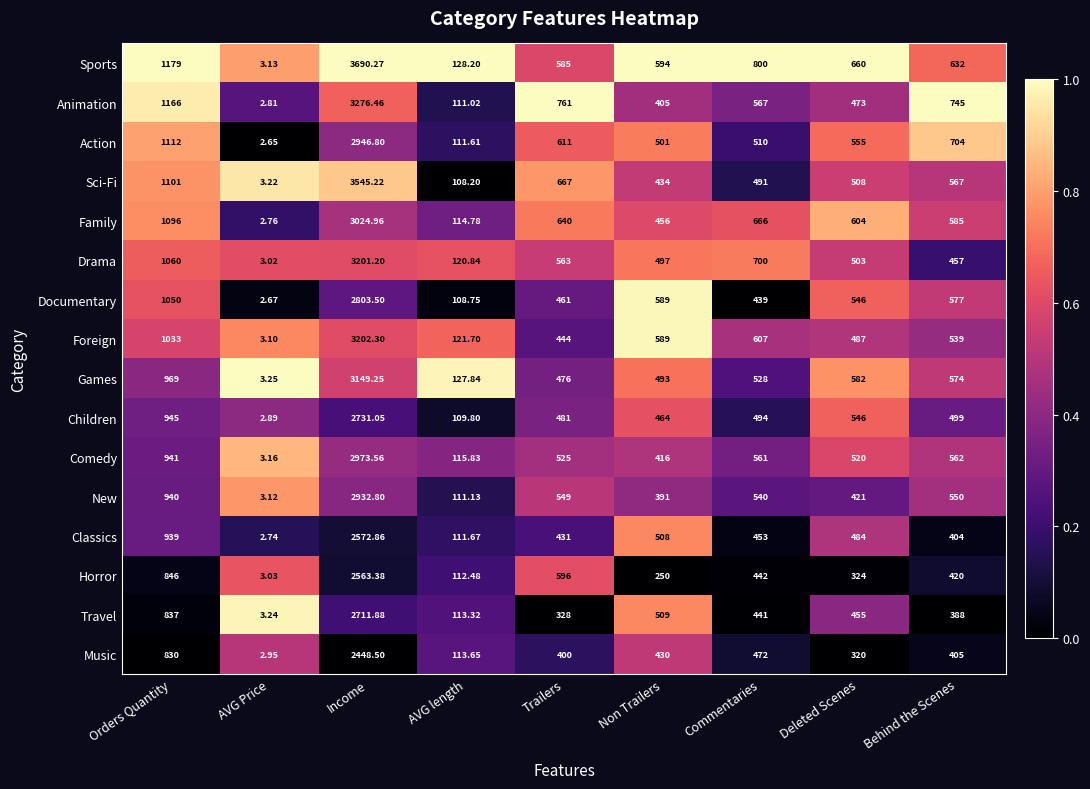

What is the spread (max minus min) of values at Deleted Scenes?

340.0